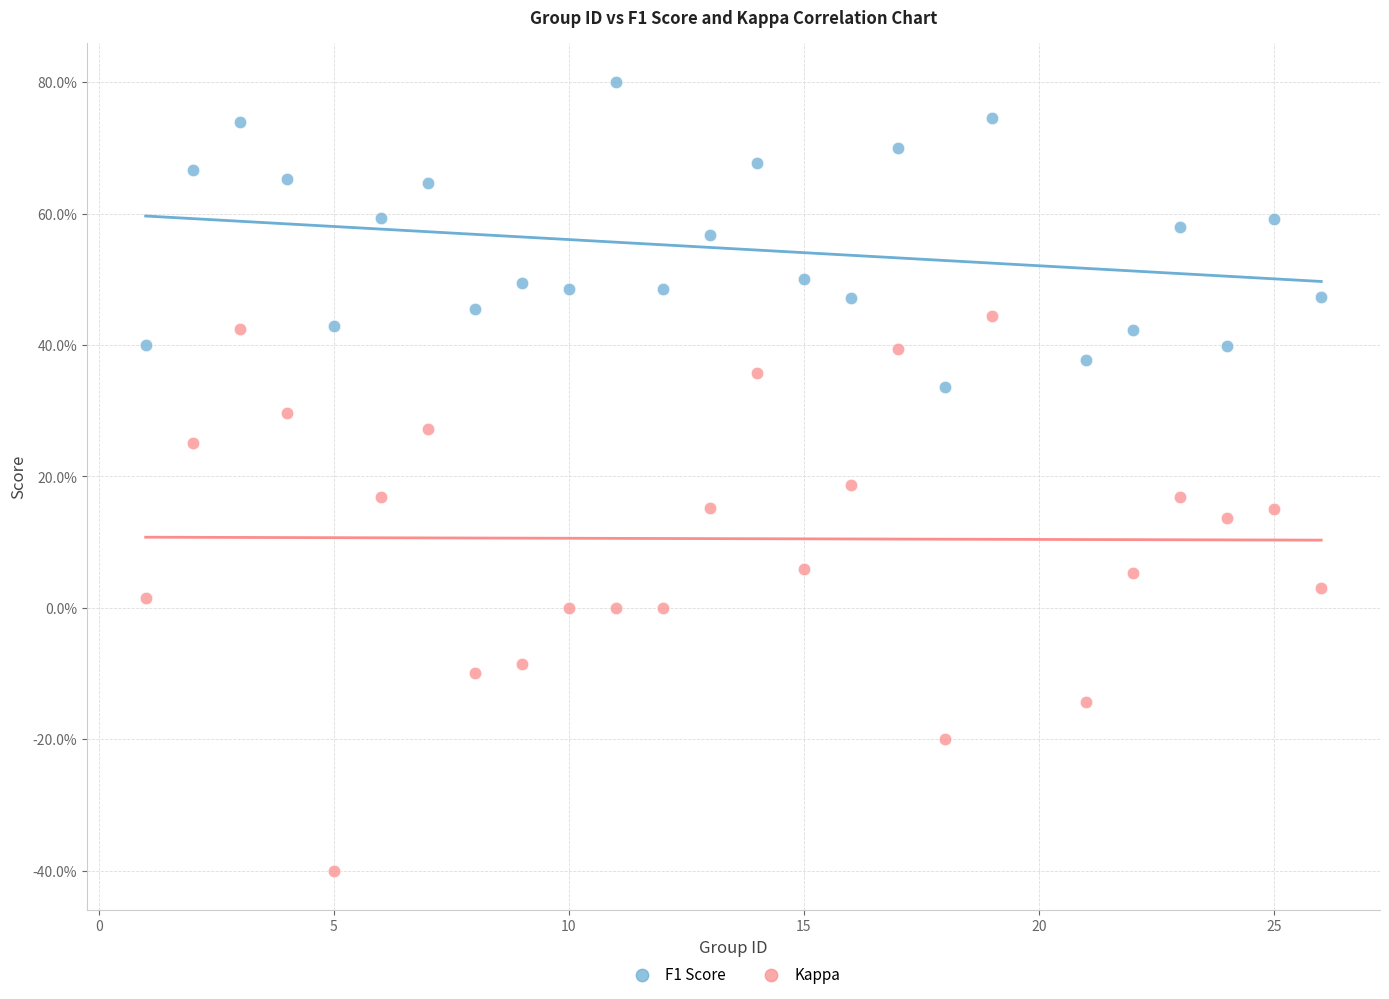

Which series contains the highest Y value?

F1 Score